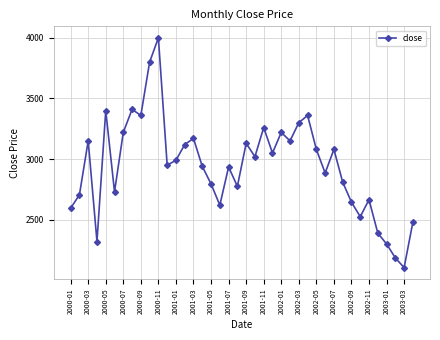

What is the smallest value displayed?

2105